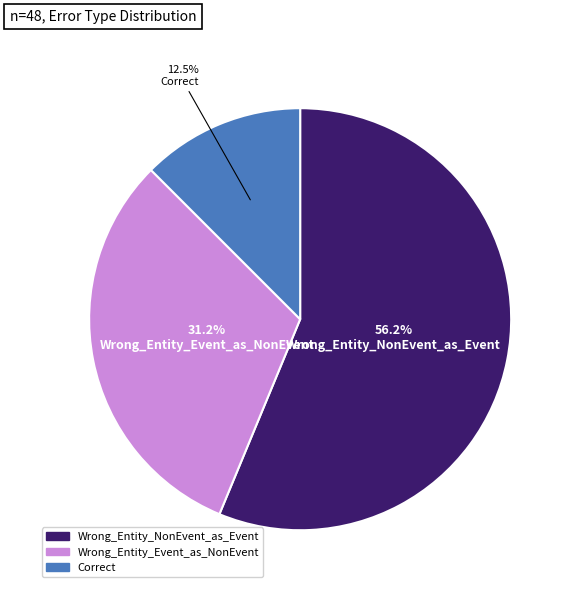

Rank the categories by value from lowest to highest.

Correct, Wrong_Entity_Event_as_NonEvent, Wrong_Entity_NonEvent_as_Event